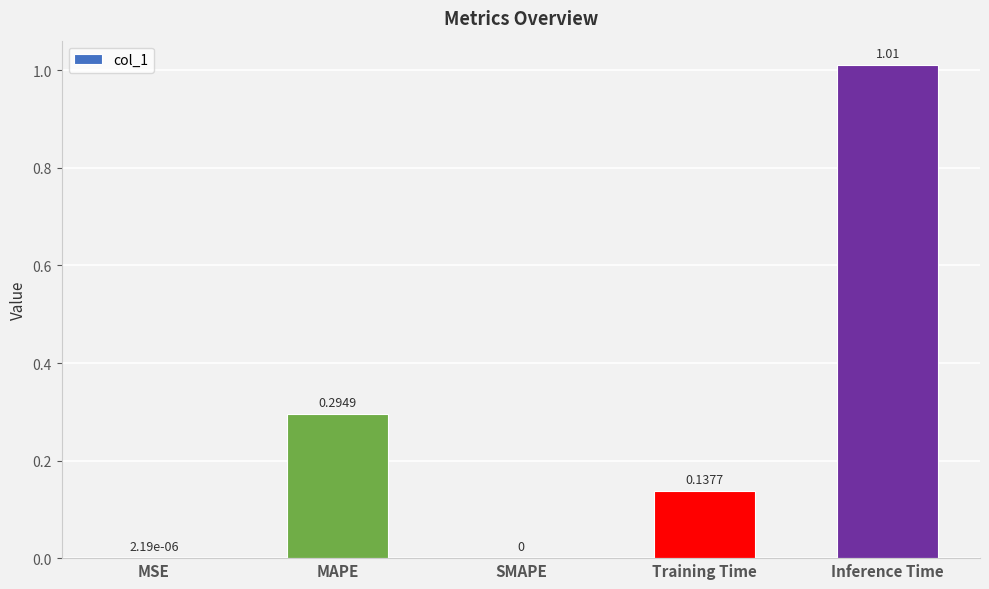

What is the sum of all values?

1.4